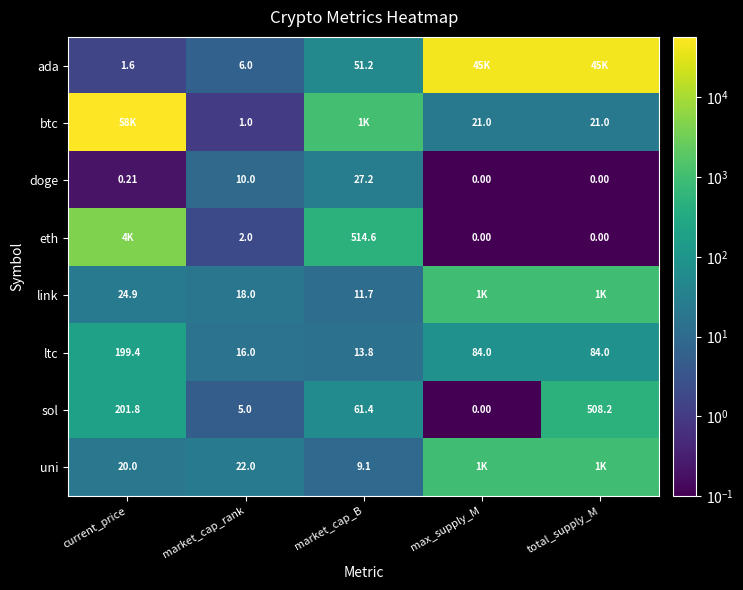

At market_cap_rank, list the series in order from largest to smallest.

uni, link, ltc, doge, ada, sol, eth, btc